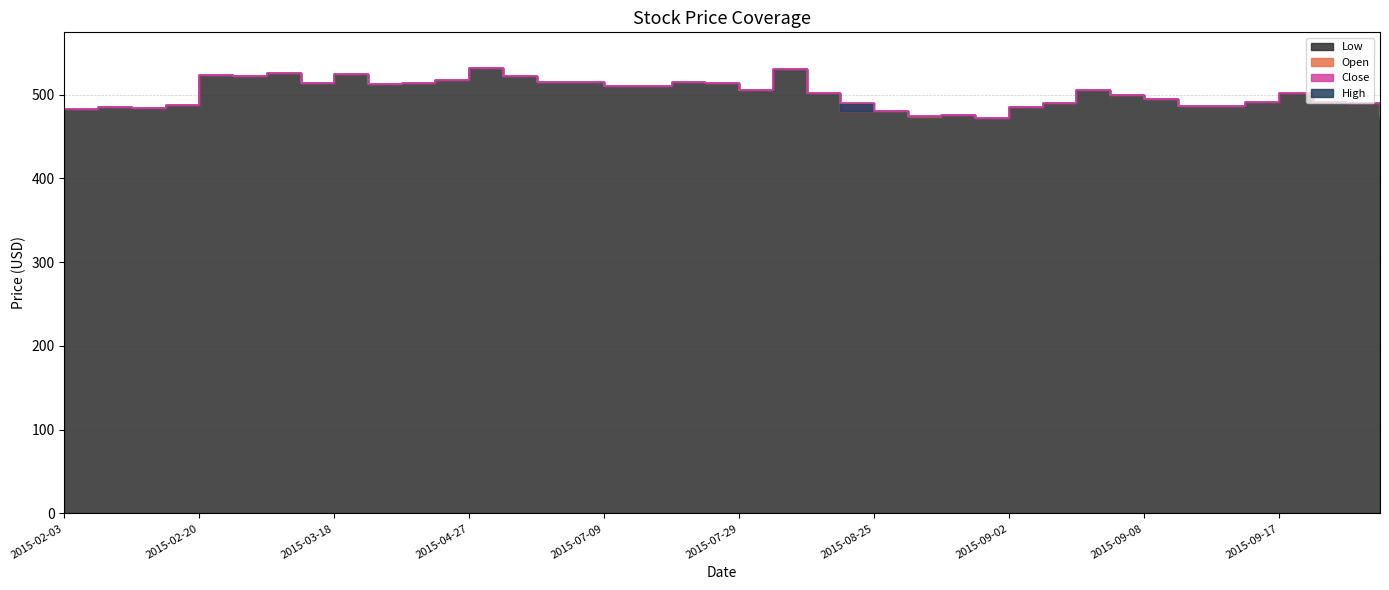

What are all the series names shown in the legend?

Open, High, Low, Close